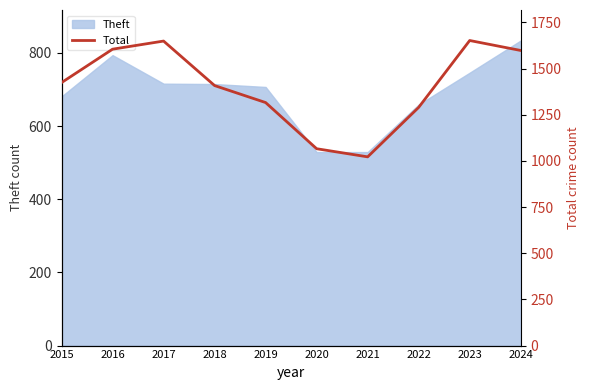

At which category does the data reach its first local valley?

2021